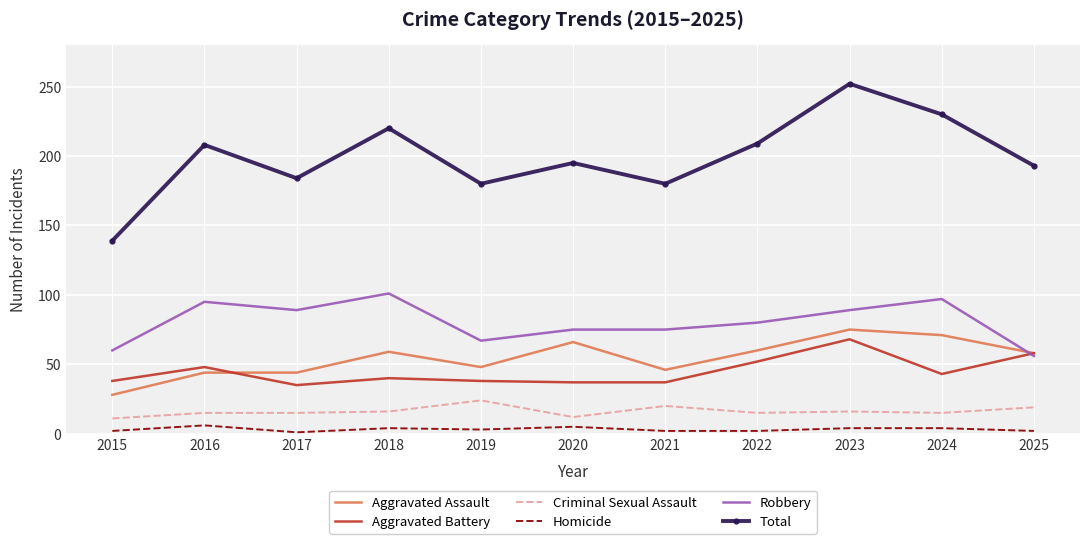

Count the number of categories in the chart.

11